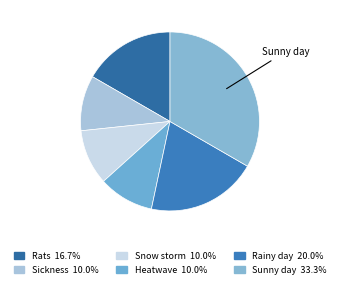

What is the total percentage of Sunny day and Heatwave?

43.3%